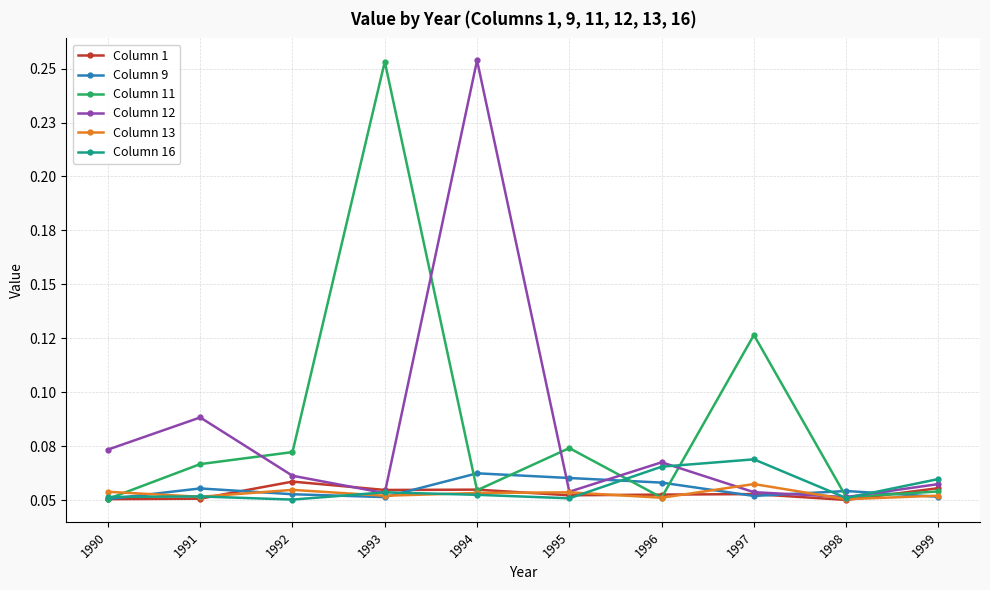

How many interior local valleys does the Column 13 series have?

4